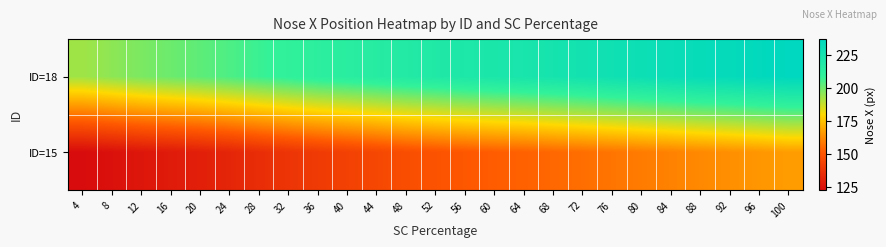

What is the minimum value shown in the chart?

122.5